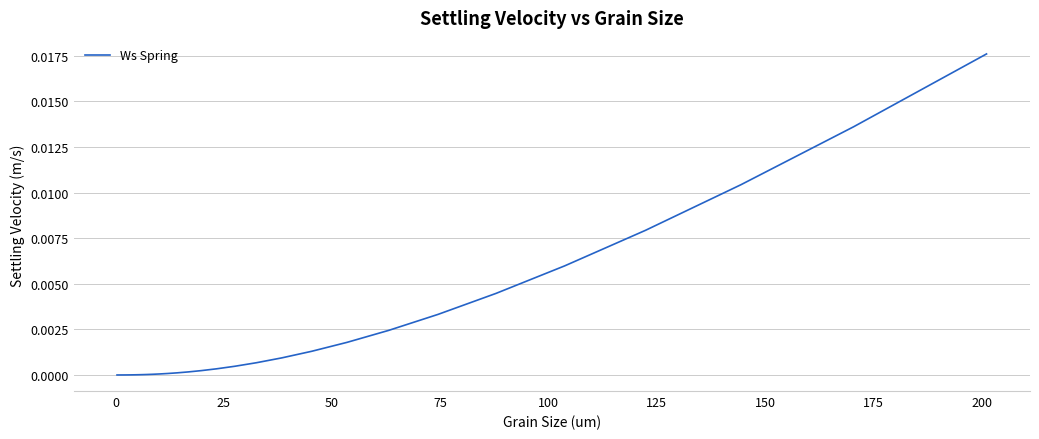

Does the chart display data point markers on the line(s)?

No